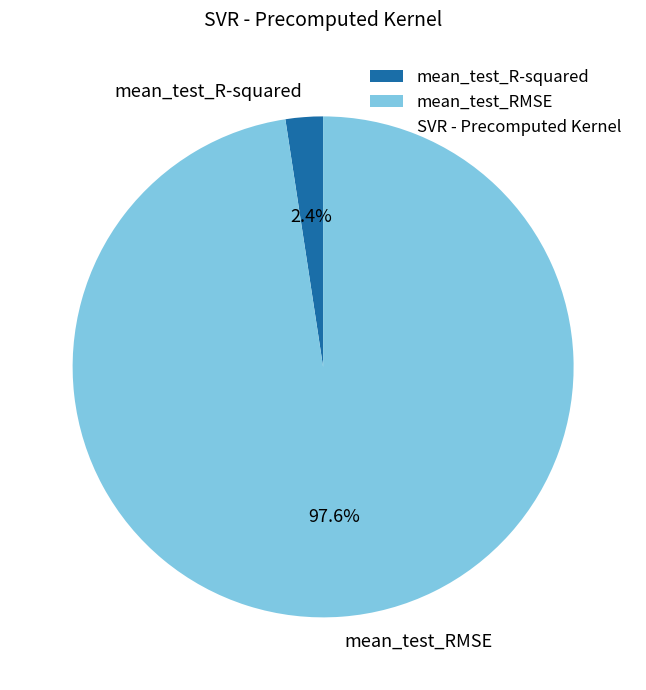

True or false: mean_test_R-squared accounts for 11% of the total.

False